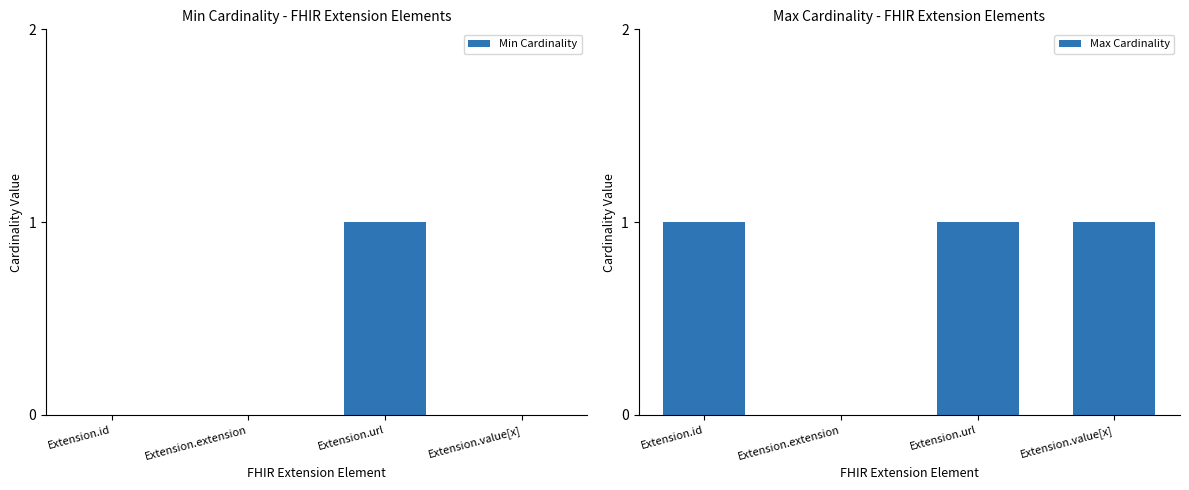

Reading right to left, extract all data points from this chart.

Min Cardinality: 0	1	0	0
Max Cardinality: 1	1	0	1